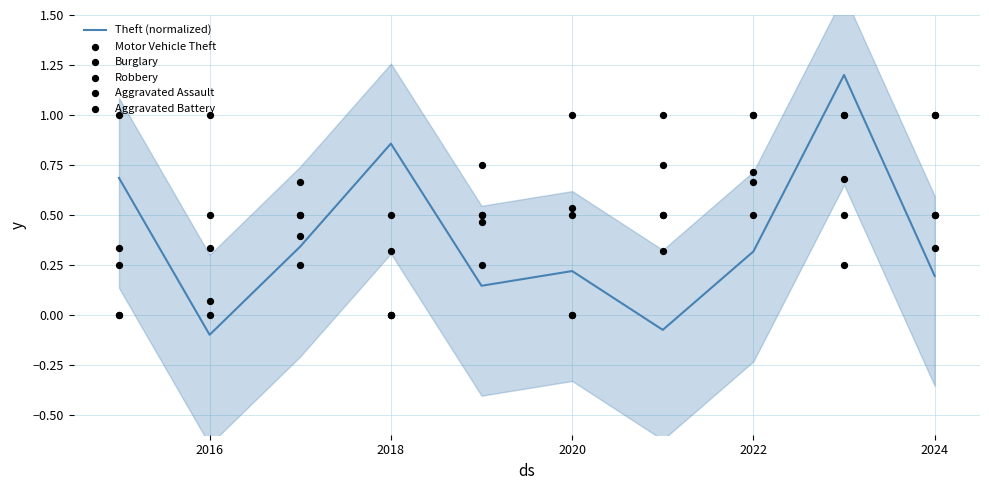

What are all the series names shown in the legend?

Theft (normalized), Motor Vehicle Theft, Burglary, Robbery, Aggravated Assault, Aggravated Battery